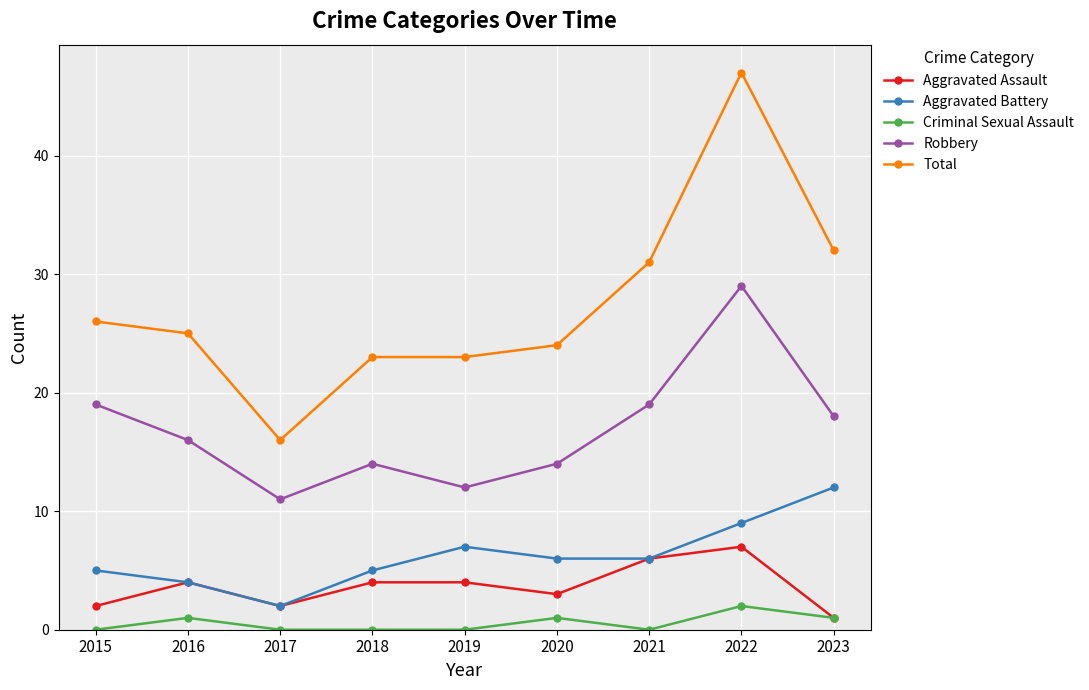

Rank the series by their maximum value, from highest to lowest.

Total, Robbery, Aggravated Battery, Aggravated Assault, Criminal Sexual Assault